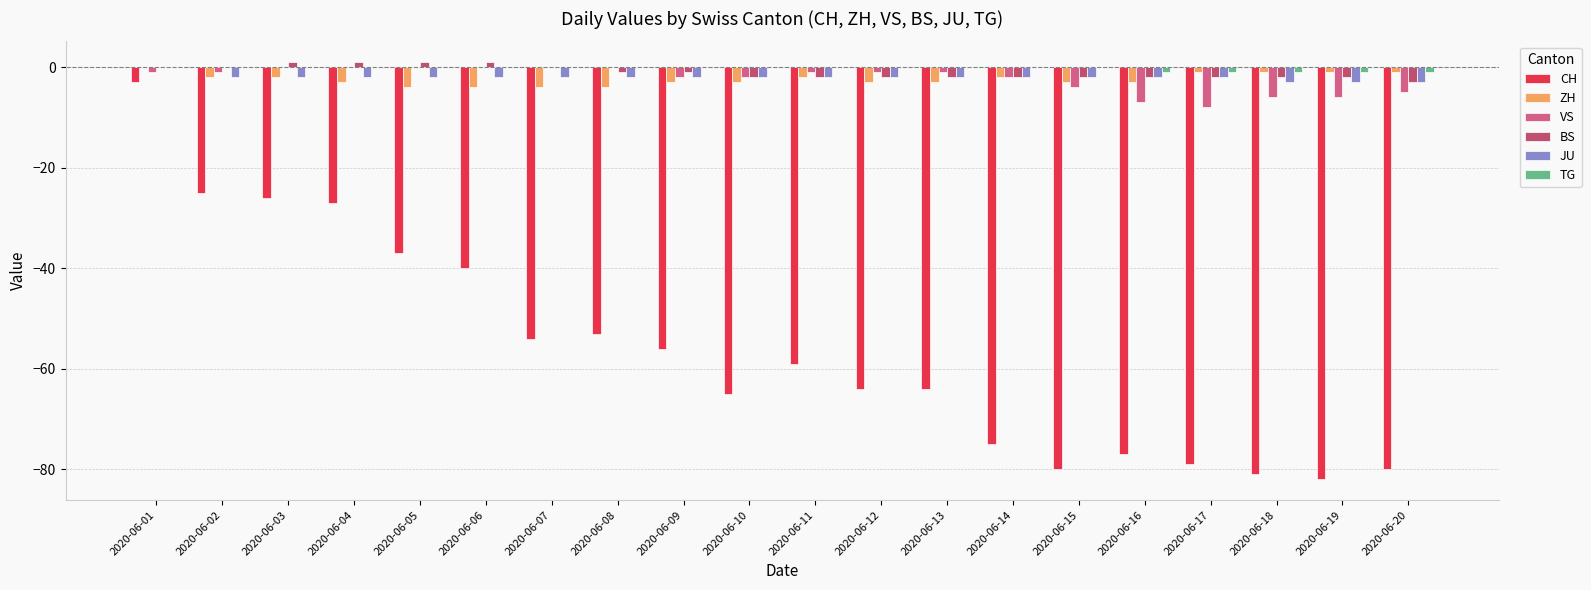

Rank the series at 2020-06-04 from lowest to highest value.

CH, ZH, JU, VS, TG, BS